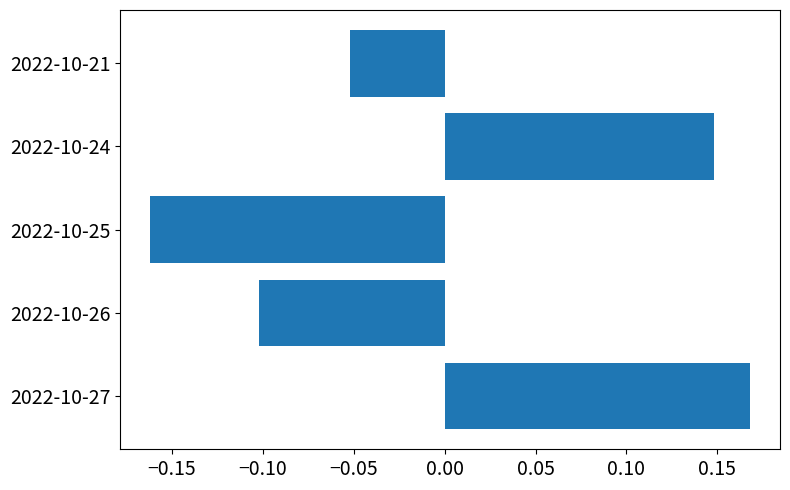

Does the chart contain stacked bars?

No